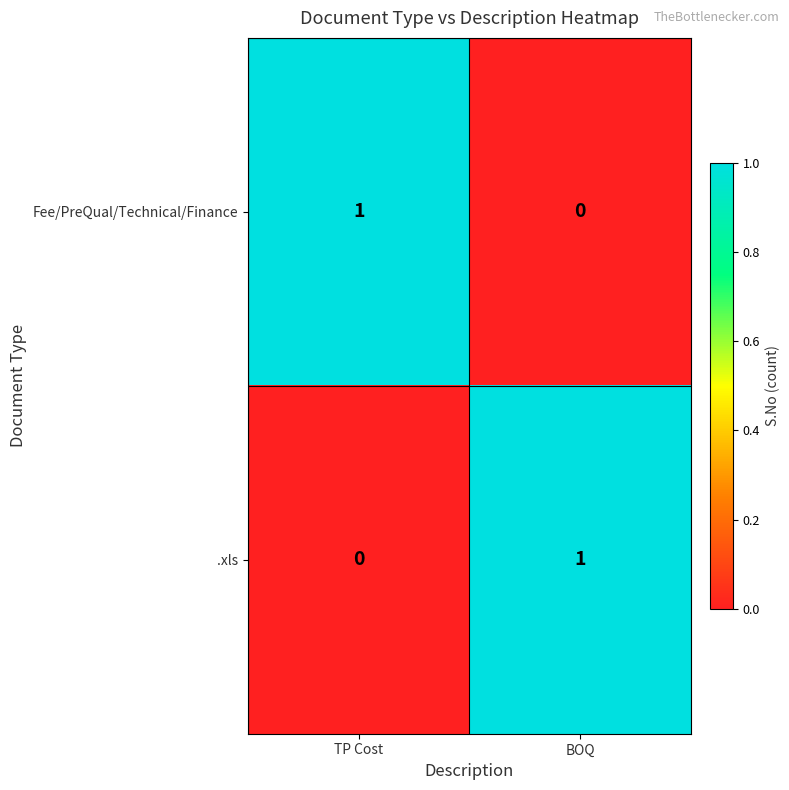

What is the difference between the highest and lowest values at TP Cost?

1